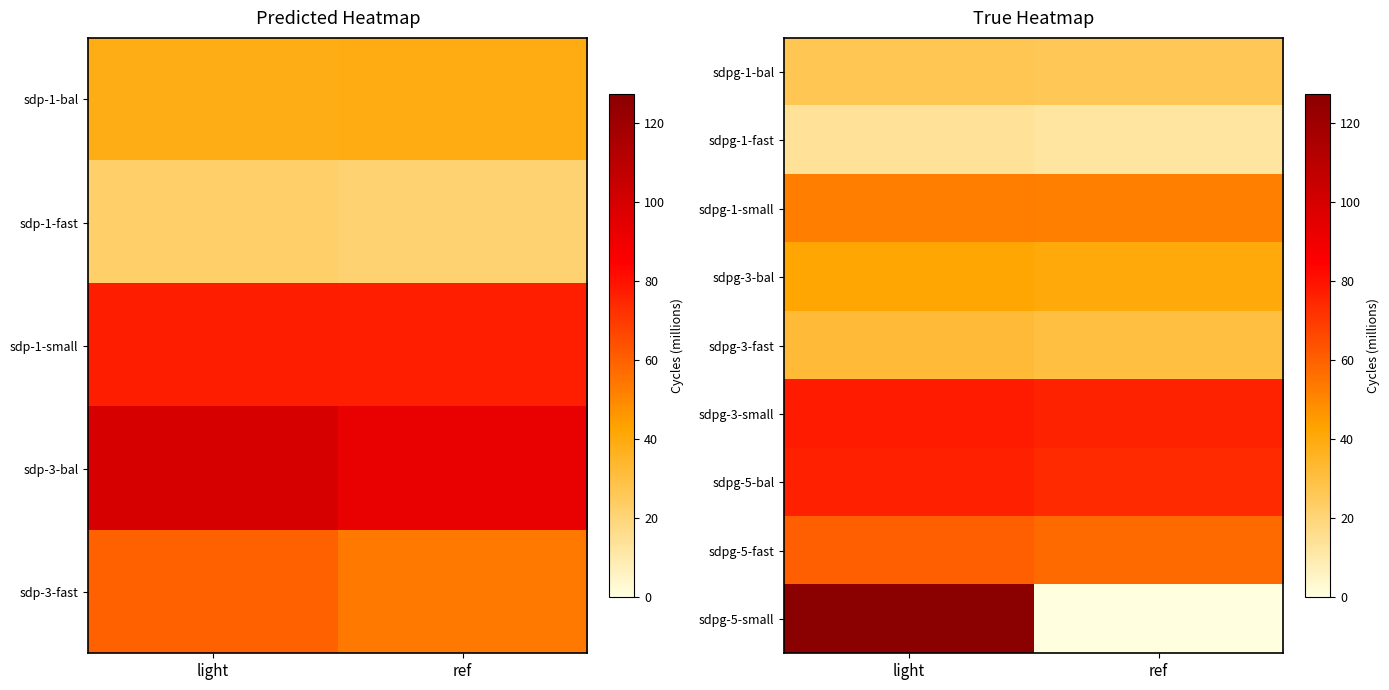

Reading right to left, transcribe all the data shown in this chart.

sdpg-1-bal: ref=26.0	light=26.8
sdpg-1-fast: ref=12.4	light=13.7
sdpg-1-small: ref=51.8	light=52.7
sdpg-3-bal: ref=40.3	light=42.0
sdpg-3-fast: ref=29.9	light=32.2
sdpg-3-small: ref=75.8	light=77.8
sdpg-5-bal: ref=73.7	light=76.5
sdpg-5-fast: ref=57.7	light=60.6
sdpg-5-small: ref=0.0	light=127.3